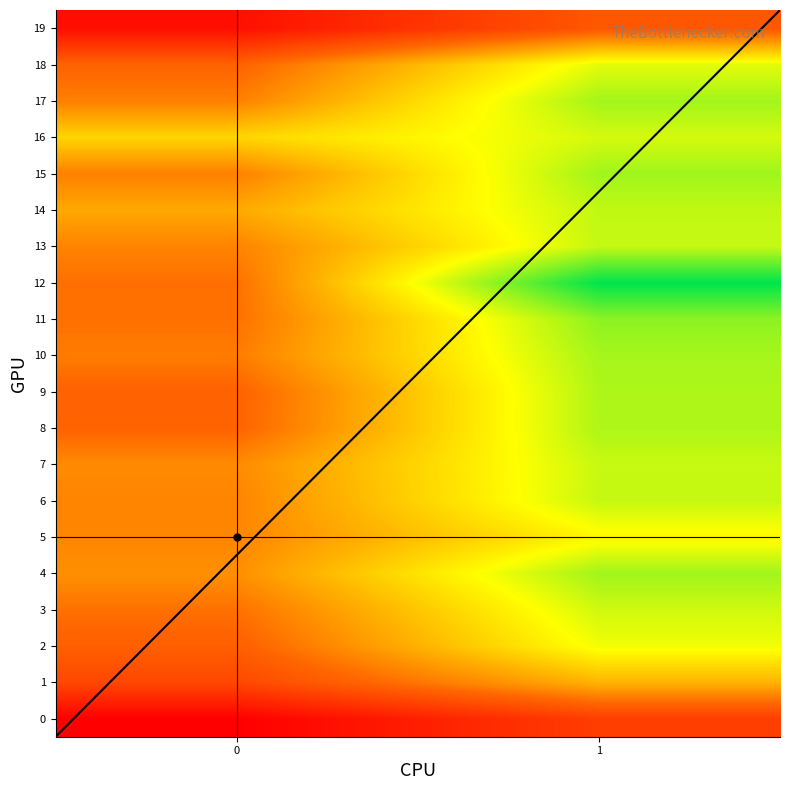

Reading left to right, what are all the values shown in this chart?

0: 0=82.8	1=110.6	2=120.2	3=125.5	4=133.7	5=131.0	6=130.7	7=132.4	8=121.7	9=121.2	10=128.5	11=125.5	12=125.3	13=130.3	14=140.2	15=129.5	16=151.6	17=129.5	18=121.3	19=88.8
1: 0=107.2	1=142.9	2=164.4	3=169.8	4=177.2	5=160.7	6=171.4	7=171.1	8=175.0	9=175.1	10=176.4	11=180.3	12=202.4	13=171.6	14=172.2	15=177.2	16=169.1	17=176.8	18=166.7	19=117.0
2: 0=115.2	1=148.3	2=172.2	3=181.6	4=188.3	5=195.1	6=201.4	7=198.2	8=205.7	9=209.3	10=211.9	11=218.4	12=222.7	13=219.9	14=225.4	15=230.1	16=227.9	17=221.3	18=198.8	19=128.4
3: 0=122.5	1=158.7	2=178.9	3=192.3	4=201.6	5=208.8	6=215.7	7=222.3	8=228.1	9=231.4	10=238.2	11=241.6	12=245.3	13=248.1	14=251.4	15=255.3	16=258.1	17=252.4	18=211.3	19=139.6
4: 0=135.2	1=168.4	2=185.3	3=198.8	4=208.6	5=218.3	6=228.1	7=235.4	8=242.3	9=248.6	10=255.3	11=261.1	12=267.4	13=271.3	14=275.1	15=279.4	16=282.3	17=275.6	18=225.4	19=148.3
5: 0=128.9	1=152.4	2=162.3	3=175.7	4=184.4	5=194.2	6=201.6	7=208.3	8=215.1	9=221.4	10=228.2	11=234.6	12=240.3	13=244.1	14=247.4	15=251.3	16=254.1	17=248.4	18=203.3	19=131.6
6: 0=88.4	1=118.3	2=132.6	3=145.8	4=158.3	5=168.1	6=175.4	7=182.2	8=188.6	9=194.3	10=200.1	11=205.4	12=209.3	13=213.1	14=216.4	15=219.3	16=222.1	17=217.4	18=178.3	19=98.5